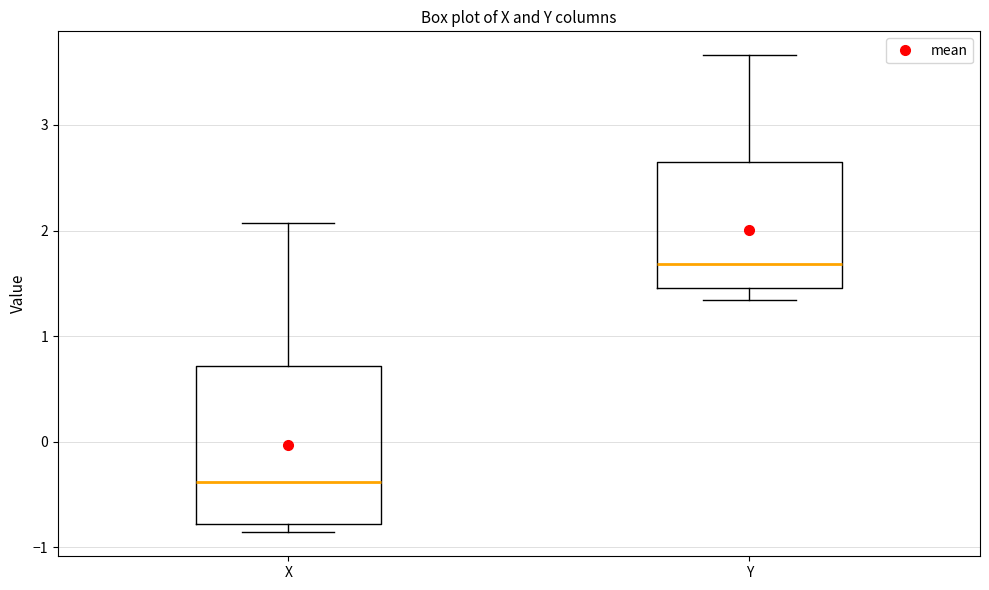

Which box's median line is the highest?

Y